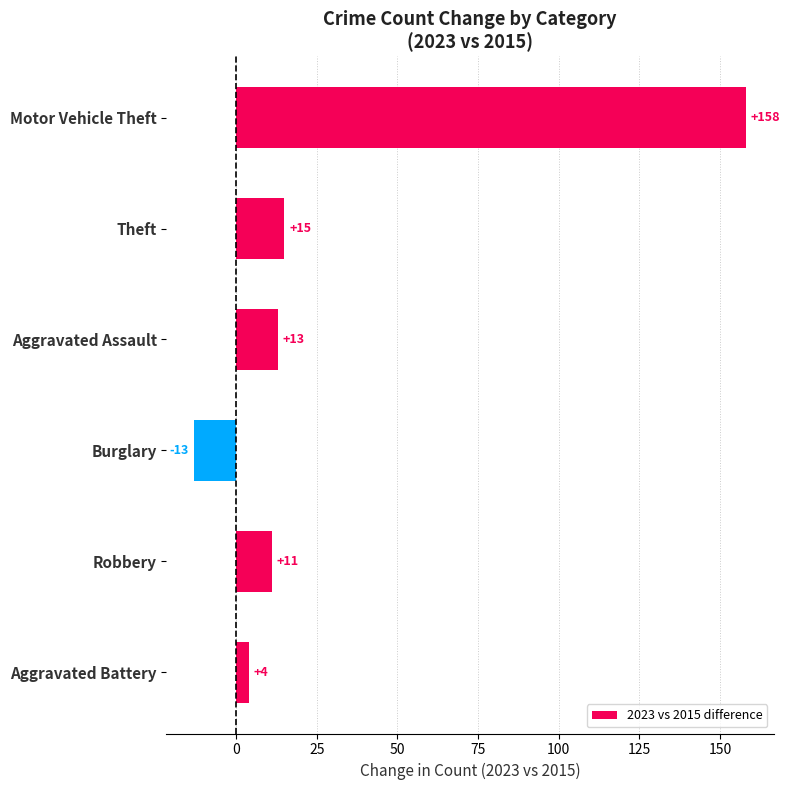

The chart shows a value of 11 at Robbery. True or false?

True